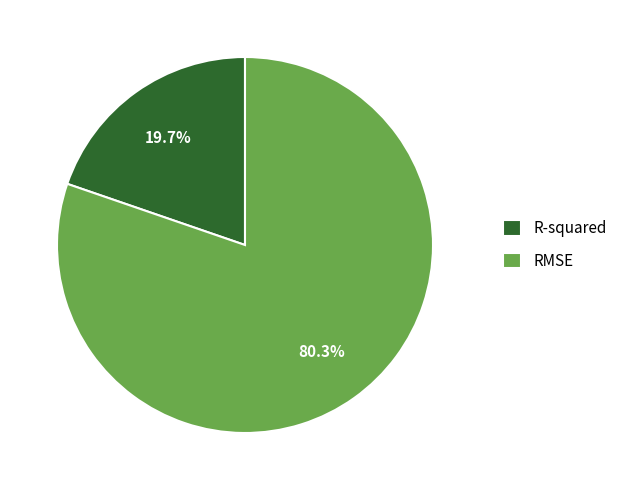

What percentage is the R-squared slice, to the nearest percent?

20%